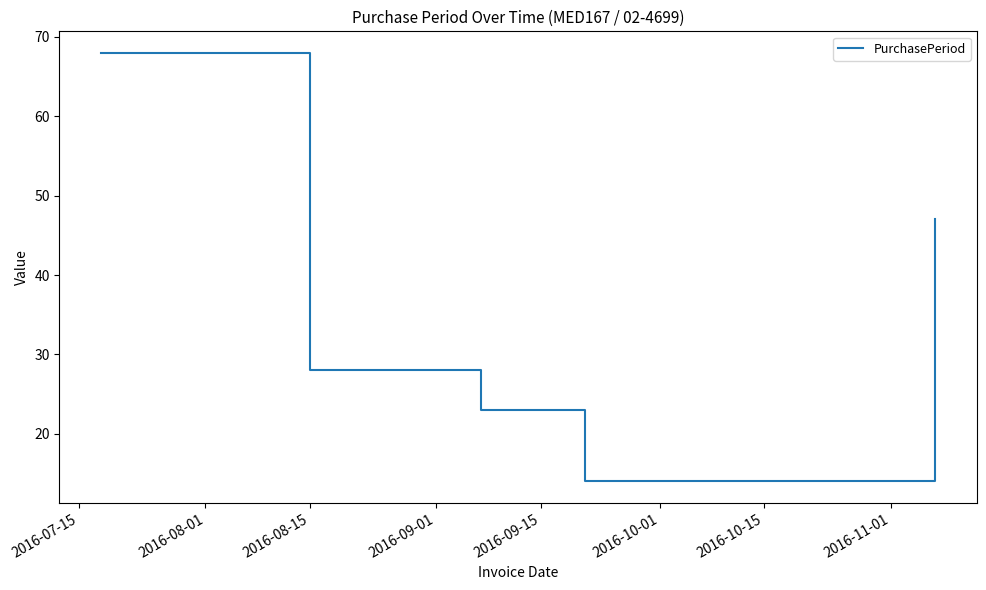

True or false: the data has more than 2 interior local peaks.

False